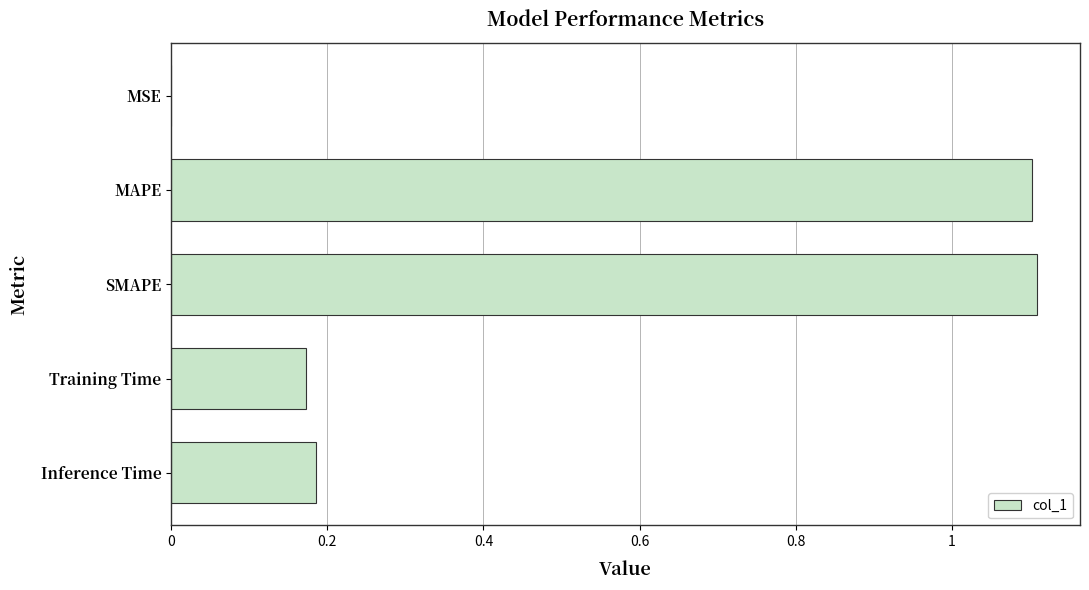

Between Inference Time and MAPE, which is larger?

MAPE